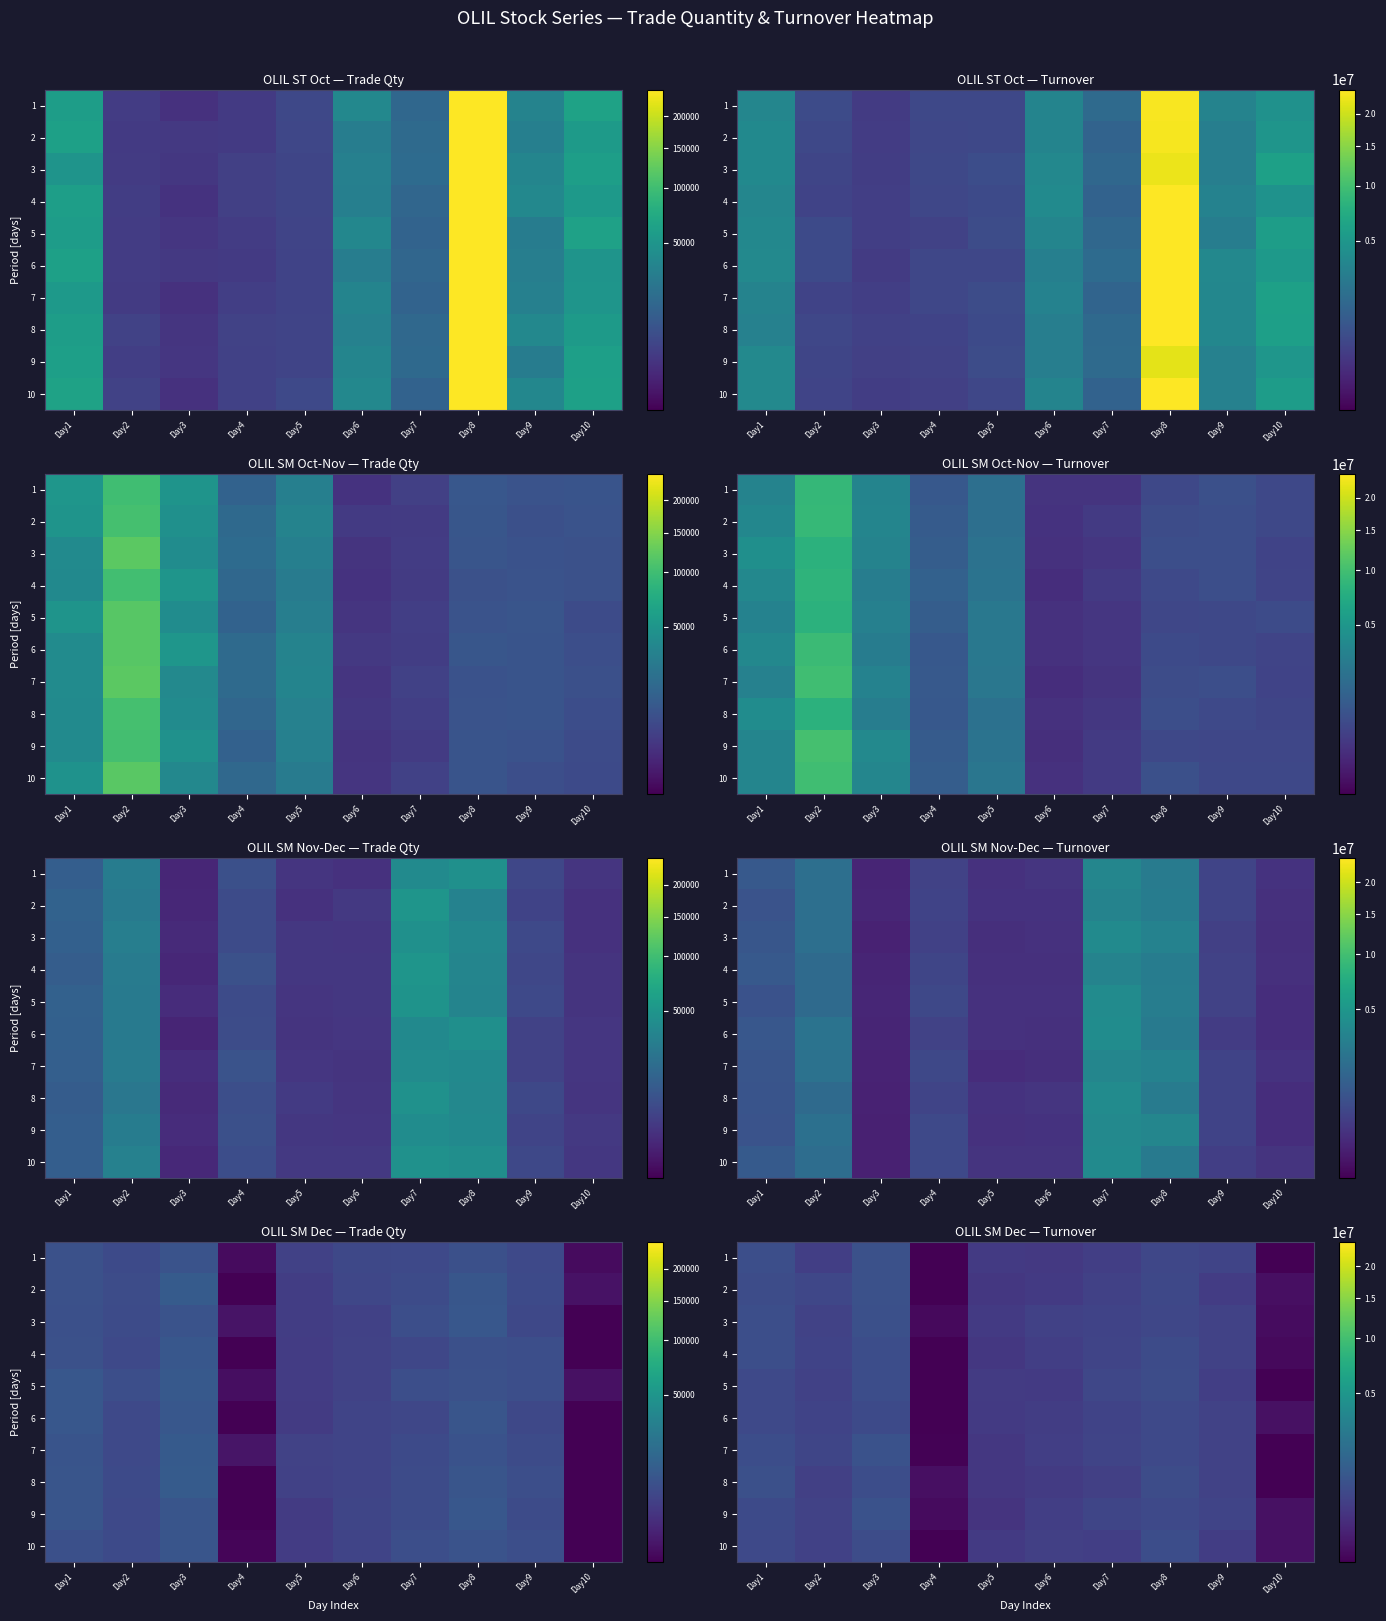

What is the maximum value shown in the chart?

860915.3